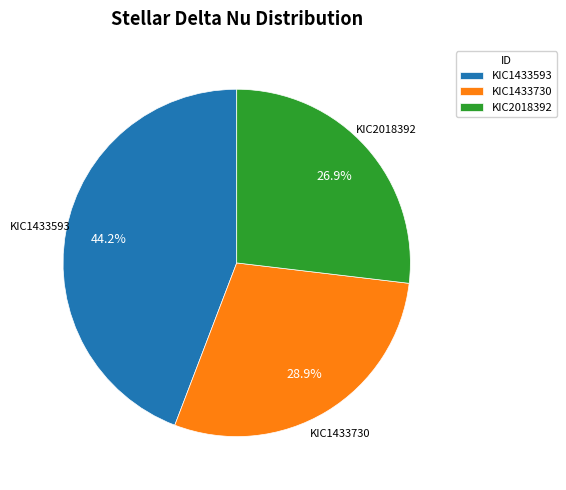

Which slice is the largest?

KIC1433593